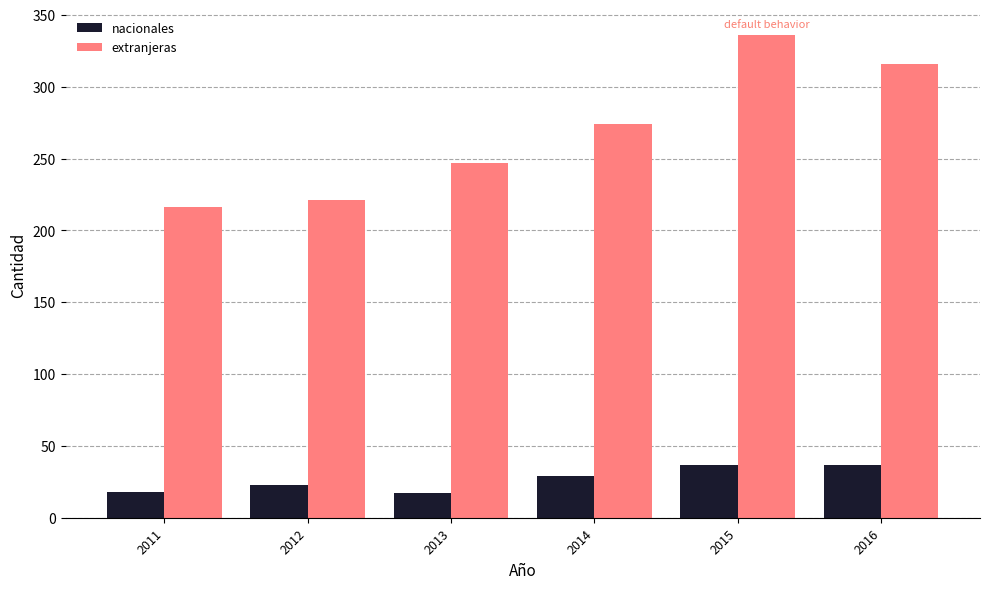

The value of extranjeras at 2014 is 274. True or false?

True